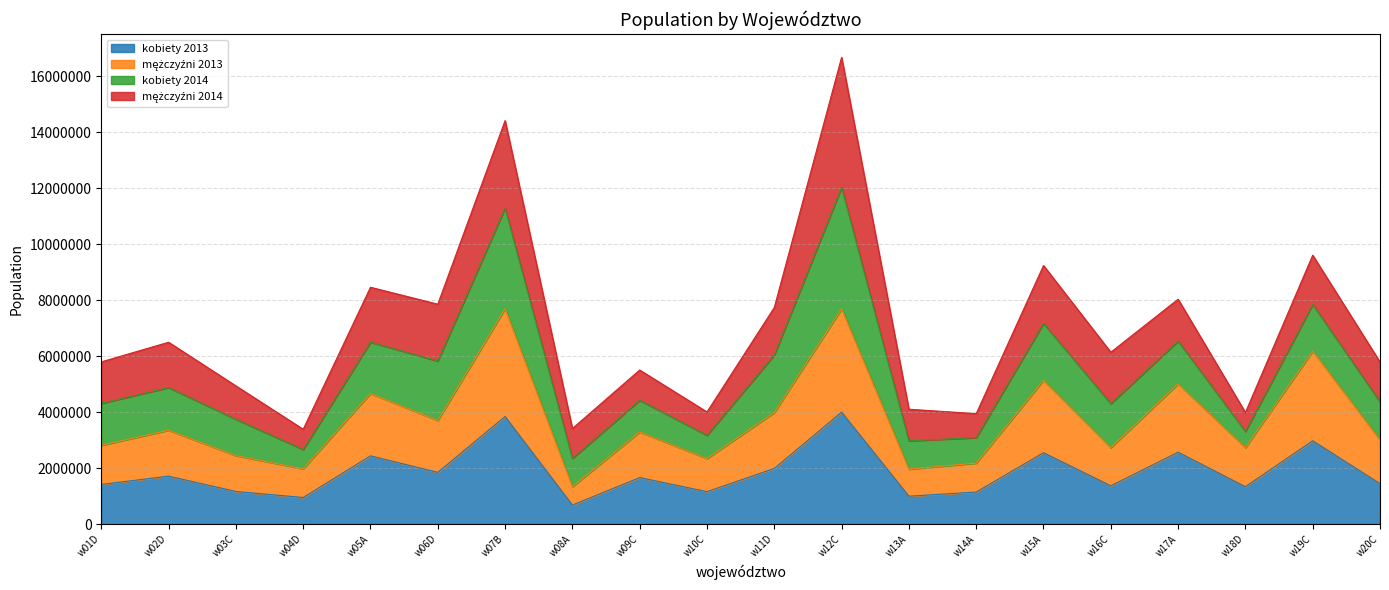

The value of kobiety 2013 at w15A is 2549276. True or false?

True